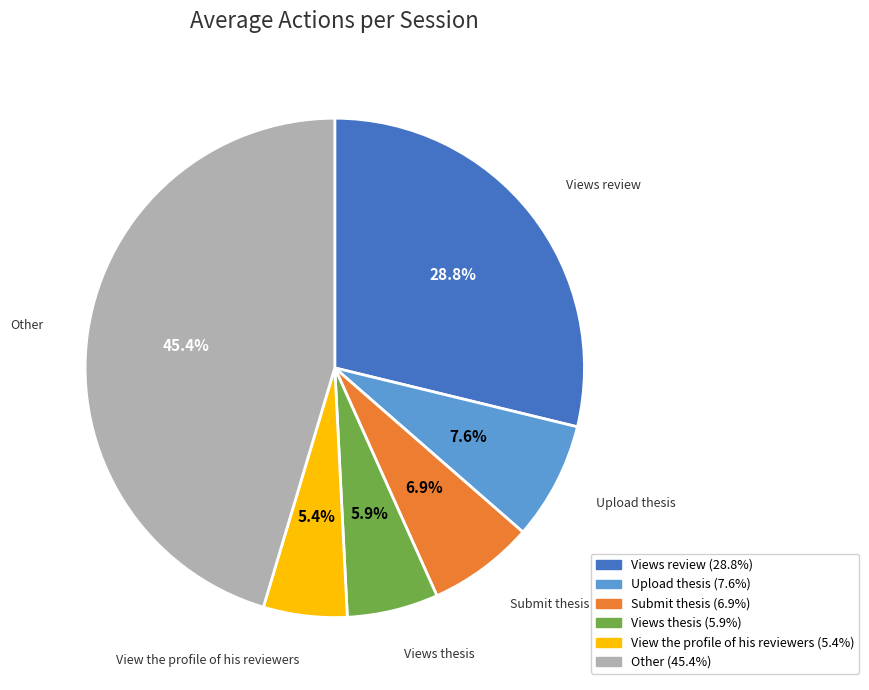

Does any single category account for the majority?

No